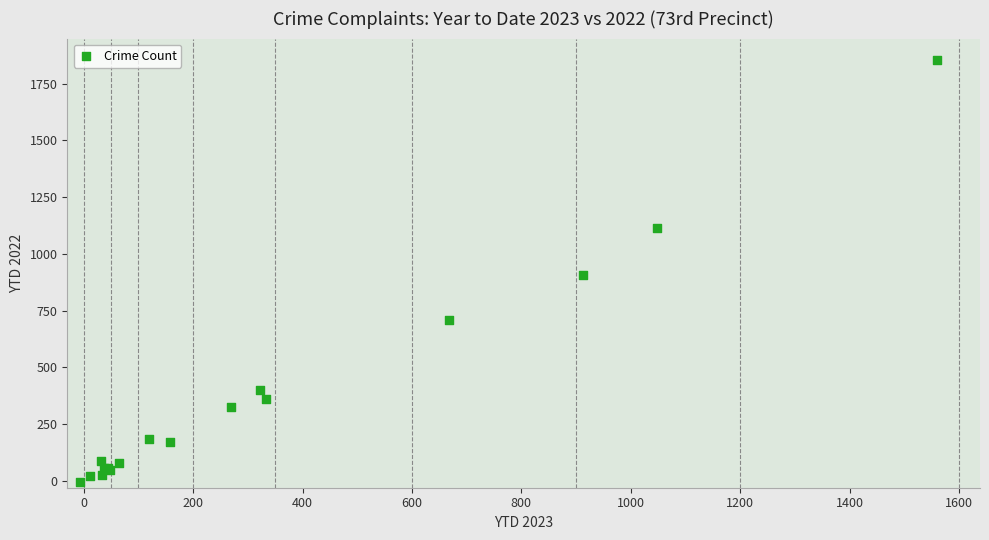

What Y value in the scatter plot is closest to 926?

906.2